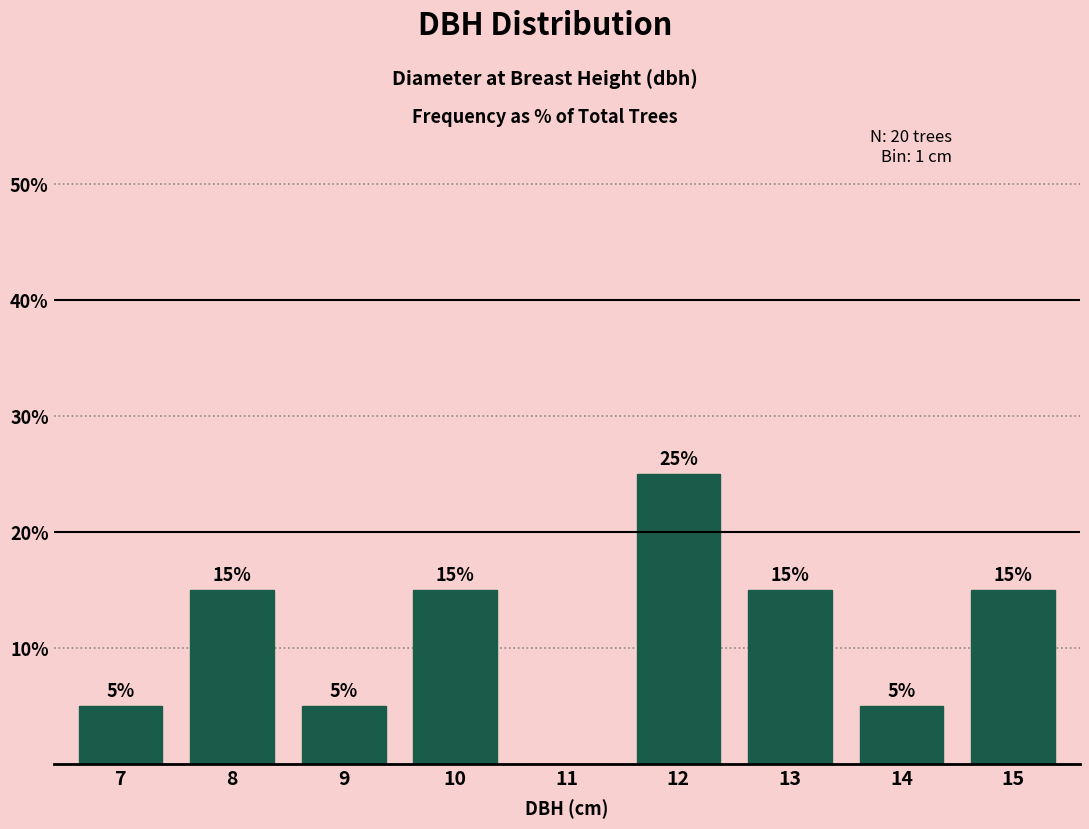

Reading left to right, transcribe all the data shown in this chart.

7=5	8=15	9=5	10=15	11=0	12=25	13=15	14=5	15=15